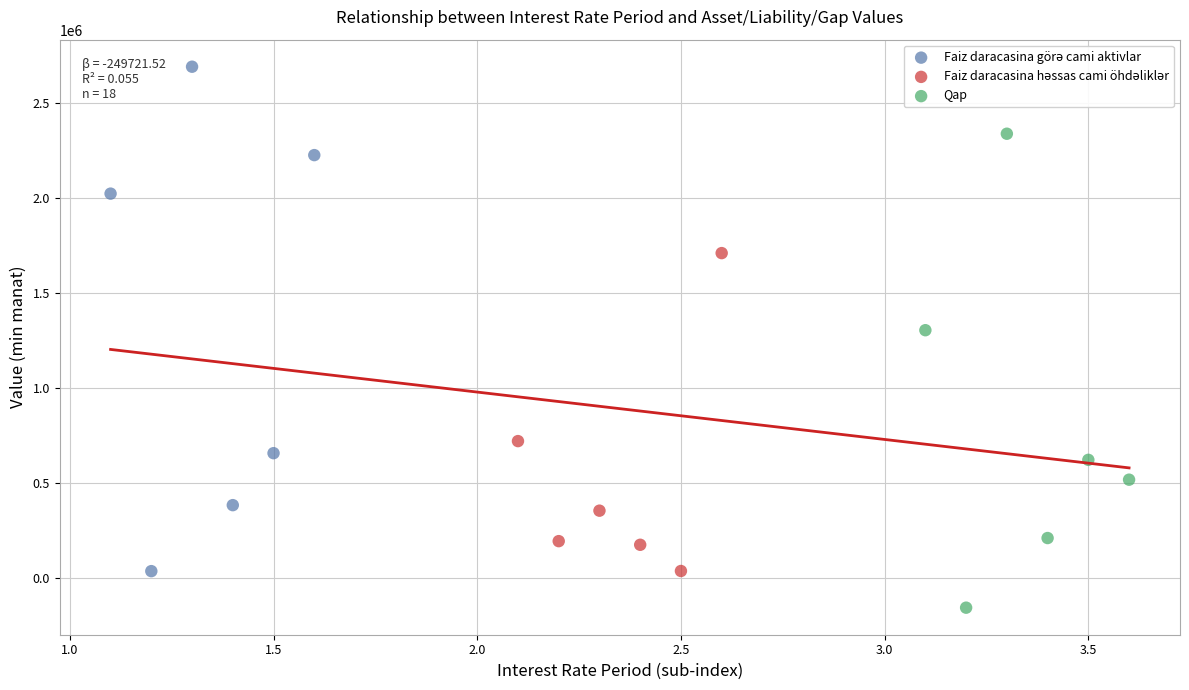

Which series reaches the minimum Y coordinate?

Qap